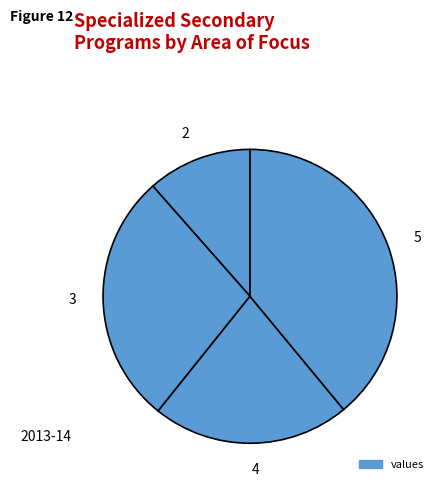

What is the largest slice in the pie chart?

5